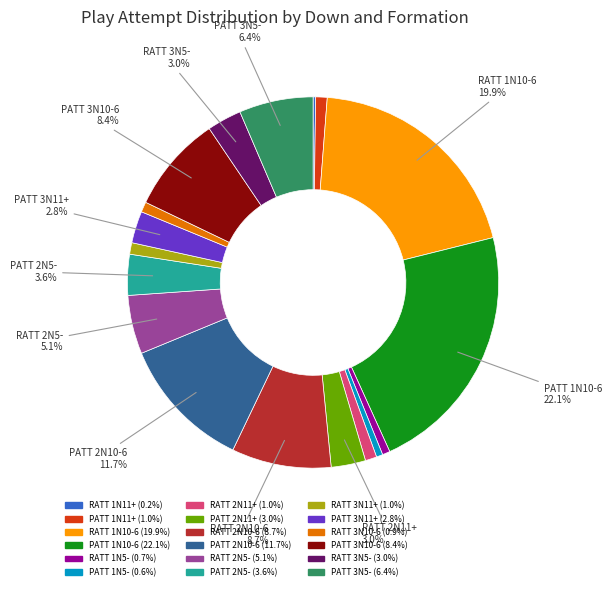

What percentage is NOT represented by PATT 2N10-6?

88.3%